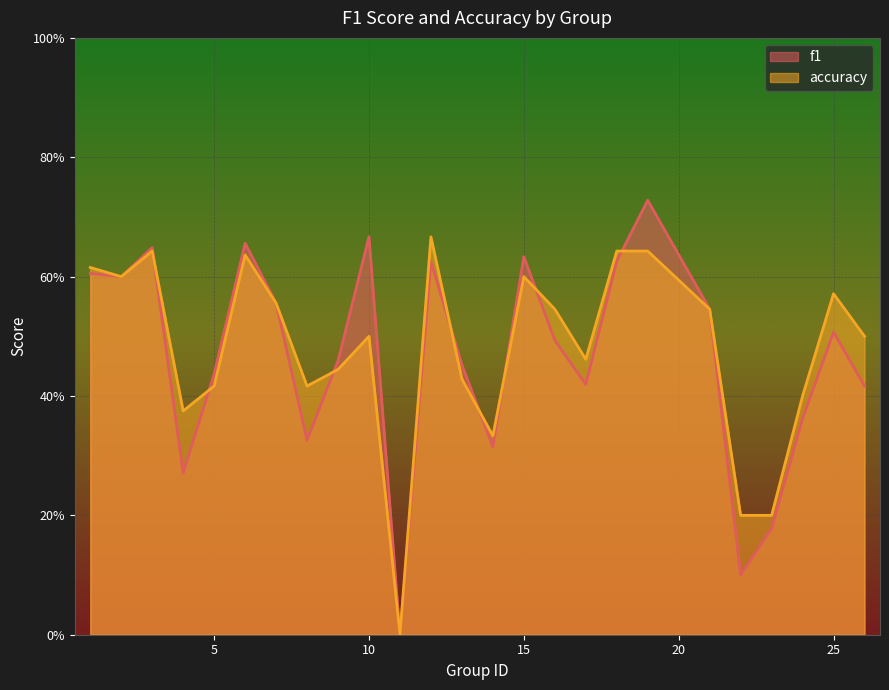

Between 6 and 12, which series saw the biggest shift?

f1